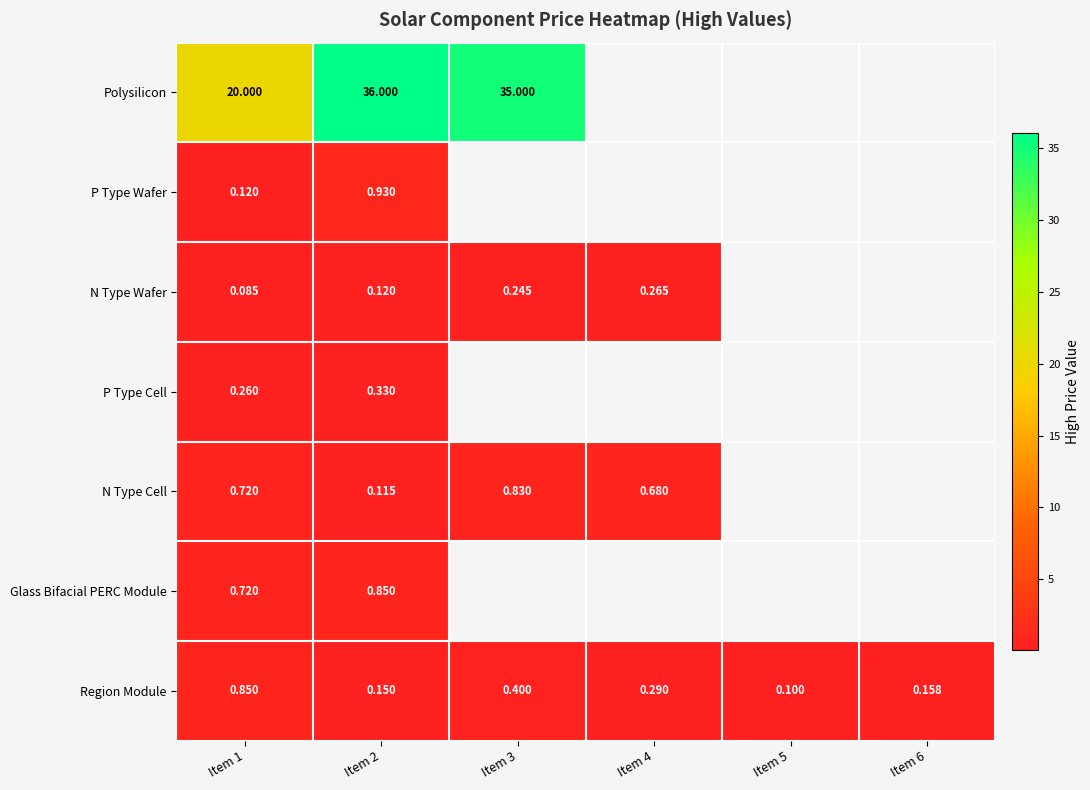

List the series in order of their peak value, highest first.

Polysilicon, P Type Wafer, Glass Bifacial PERC Module, Region Module, N Type Cell, P Type Cell, N Type Wafer